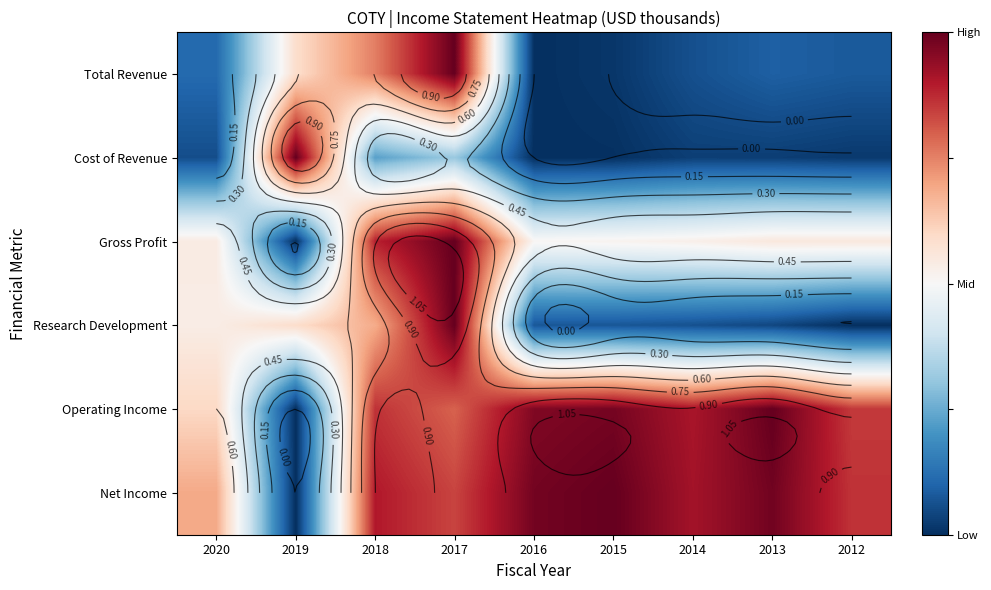

What is the spread (max minus min) of values at 2012?

0.9